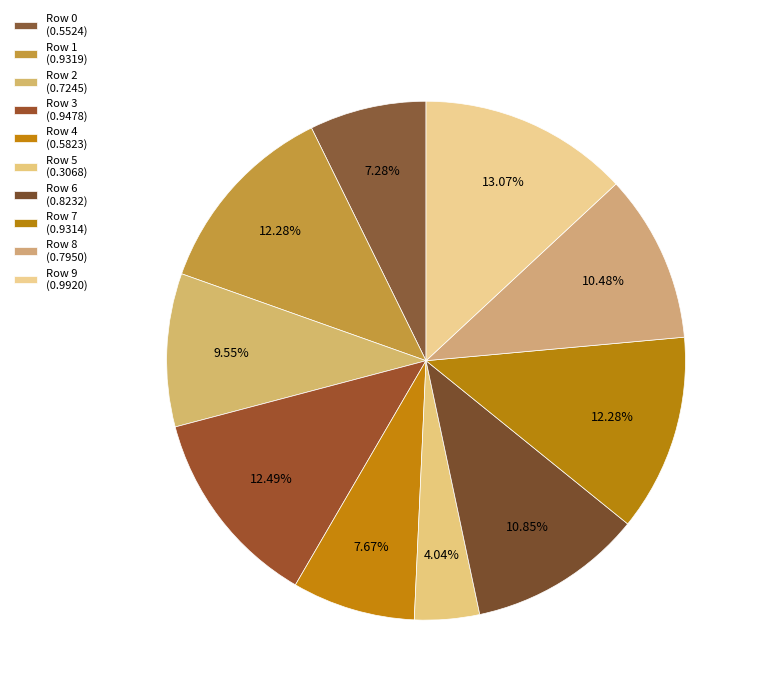

To the nearest percent, what percentage of the pie is Row 9?

13%